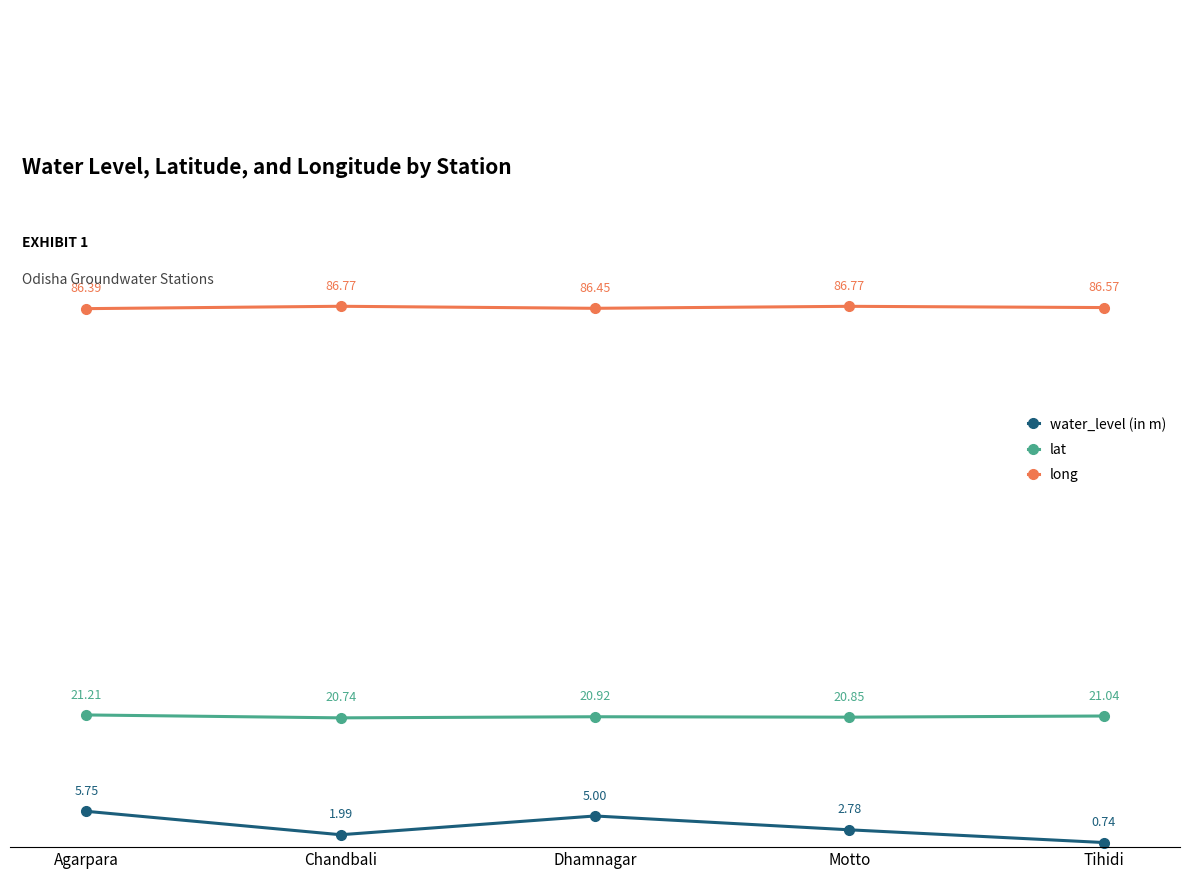

Does the chart have visible grid lines?

No